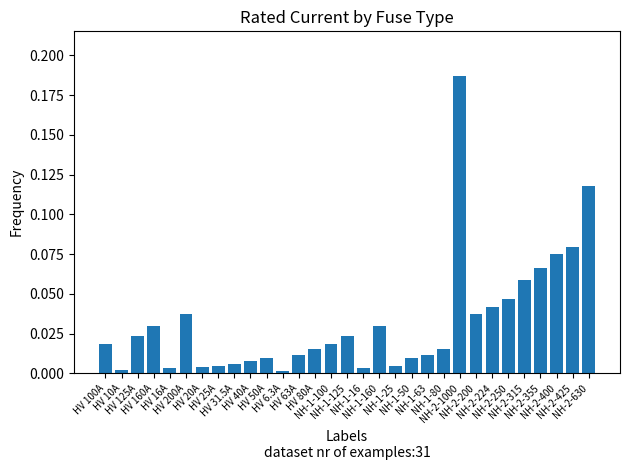

What is the sum of all values?

1.0